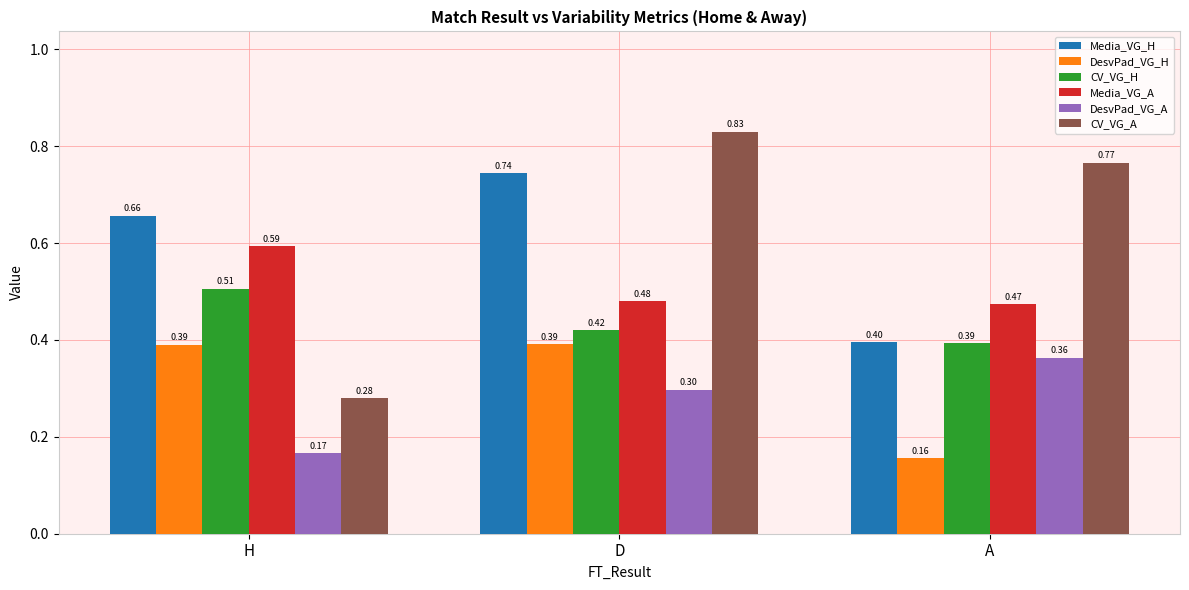

What are all the series names shown in the legend?

Media_VG_H, DesvPad_VG_H, CV_VG_H, Media_VG_A, DesvPad_VG_A, CV_VG_A